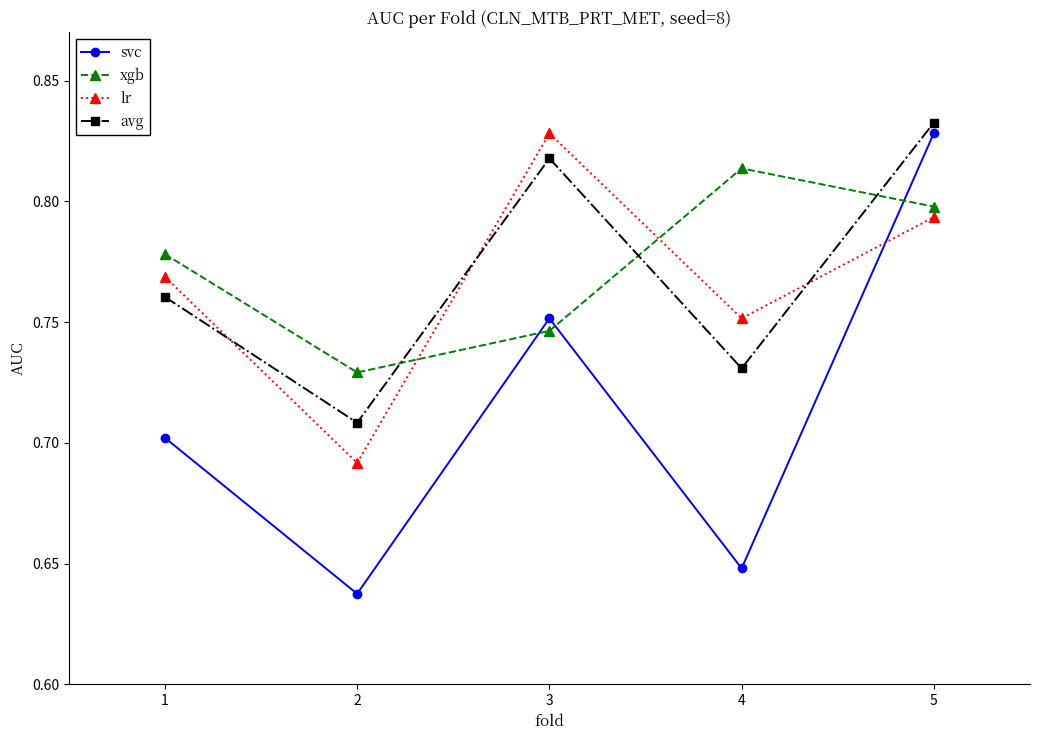

How many interior local peaks does the xgb series have?

1